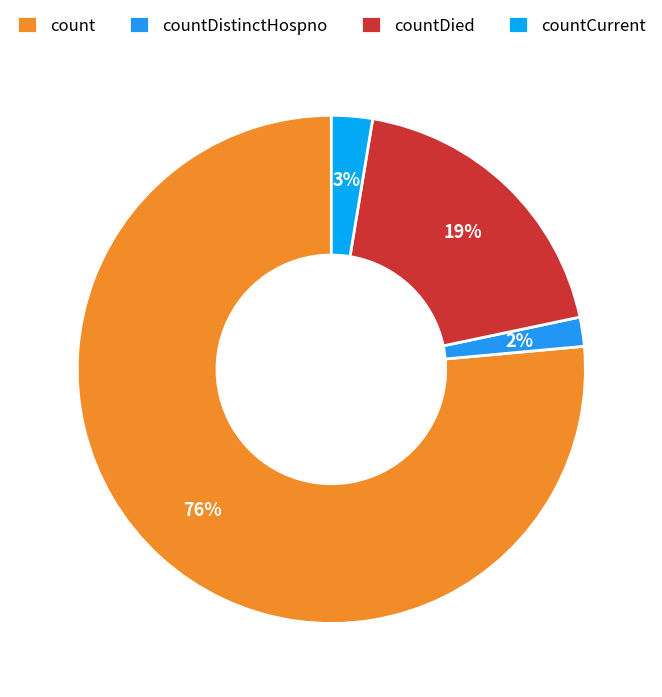

Rank the categories by value from highest to lowest.

count, countDied, countCurrent, countDistinctHospno